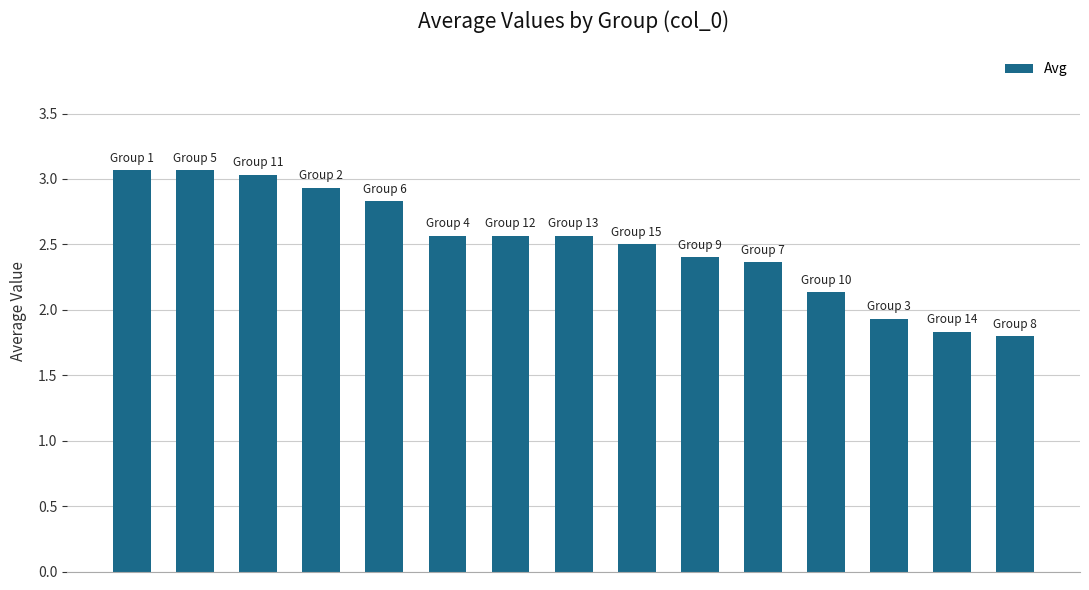

What is the difference between the maximum and second lowest values?

1.2